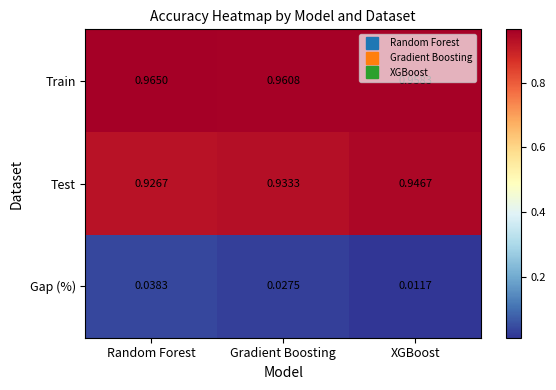

Which series has the largest range (max minus min)?

Gap (%)